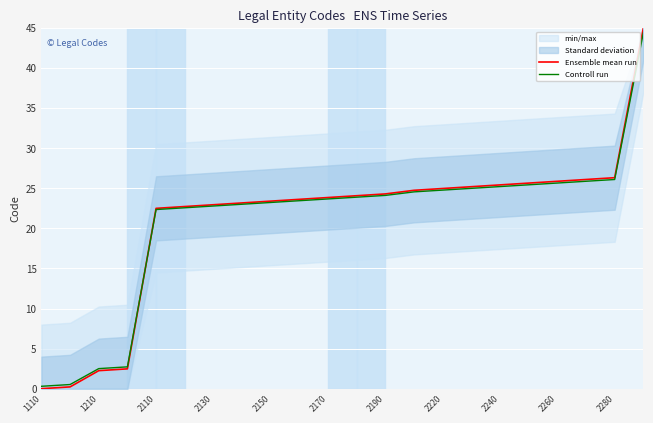

Which series has the largest range (max minus min)?

Ensemble mean run